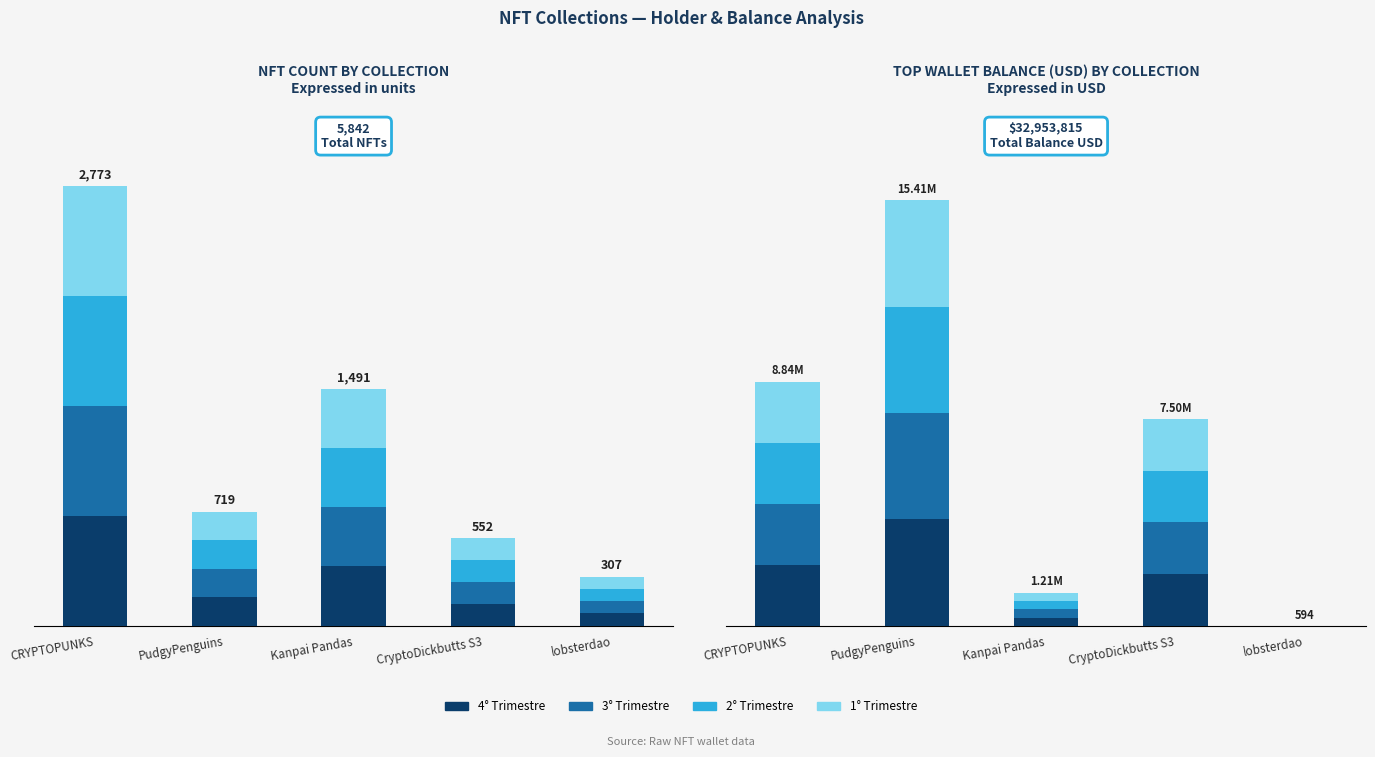

List the labels in order of 1° Trimestre value, smallest first.

lobsterdao, Kanpai Pandas, CryptoDickbutts S3, CRYPTOPUNKS, PudgyPenguins